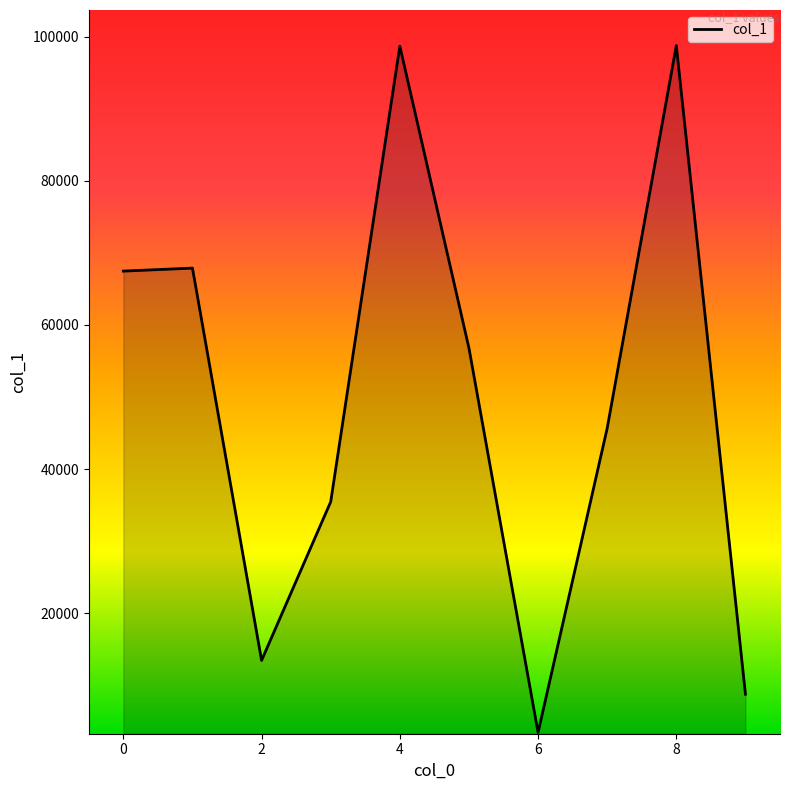

Read the value at 0.

67474